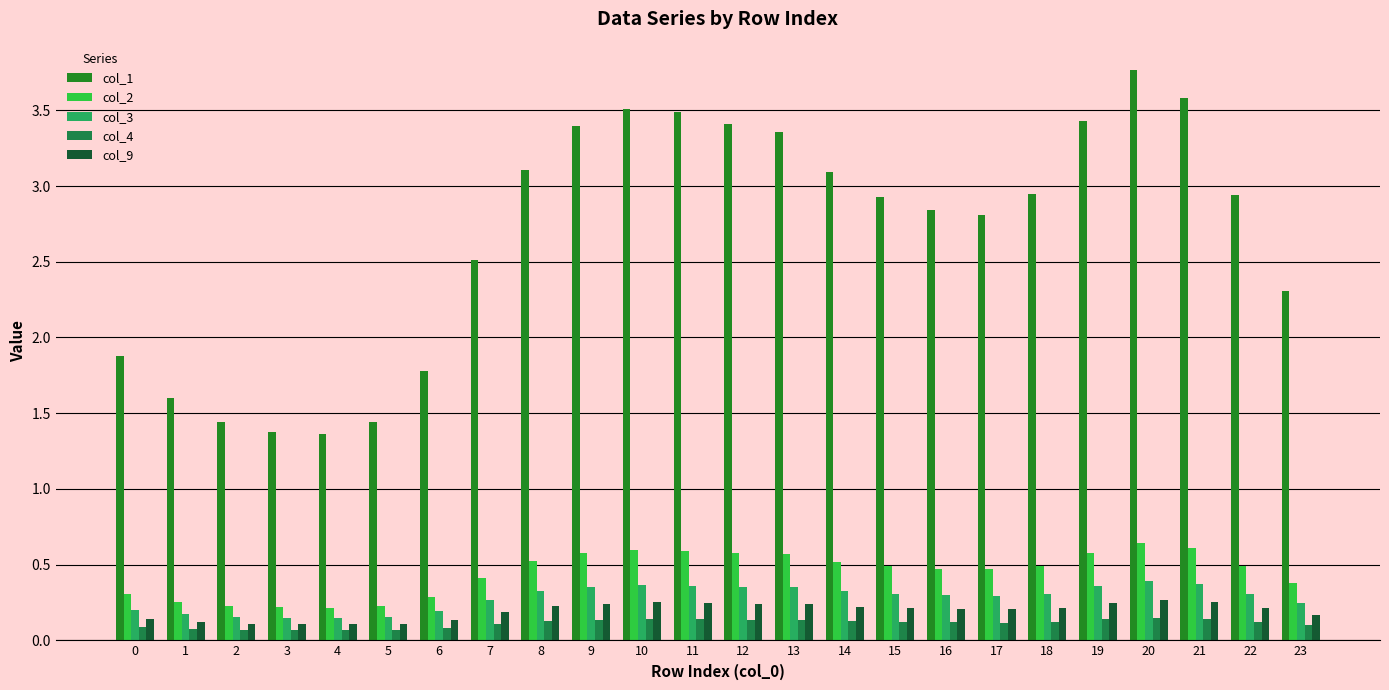

Between 6 and 22, which series saw the biggest shift?

col_1